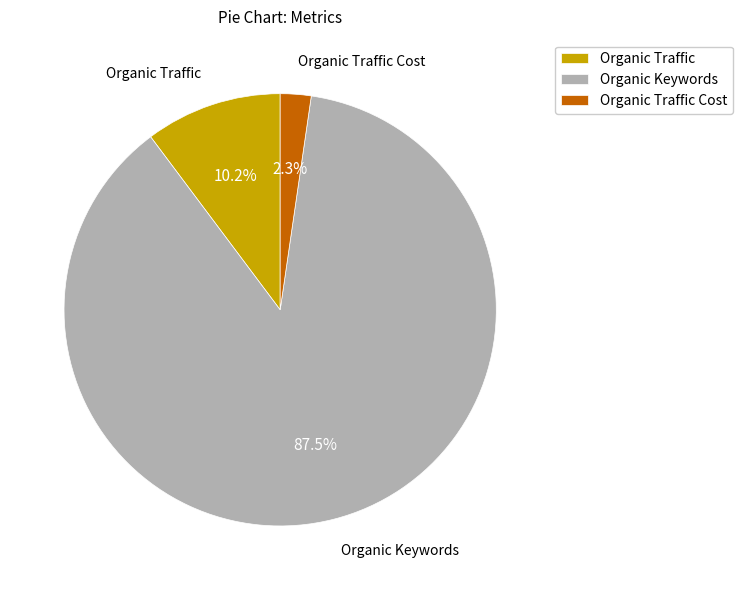

How many slices are in this pie chart?

3